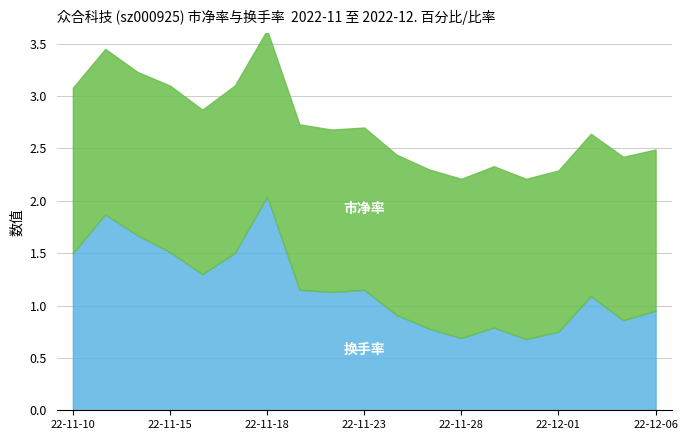

At which category does 换手率 reach its first local peak?

2022-11-11